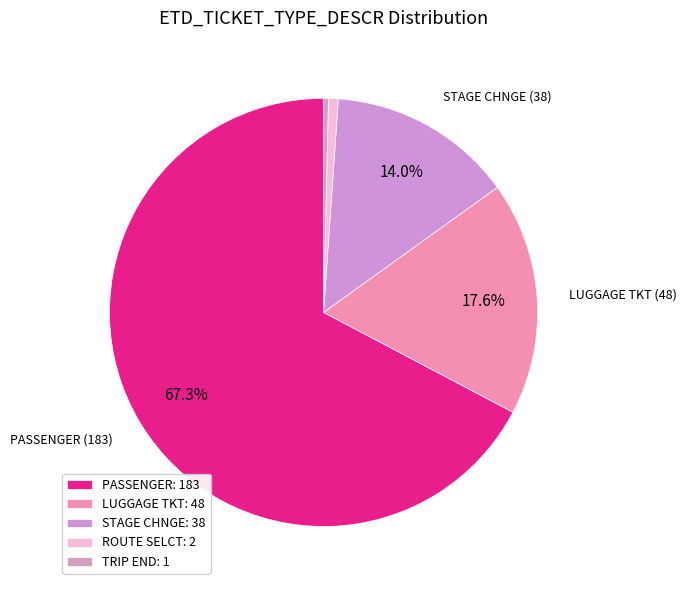

What is the majority slice?

PASSENGER